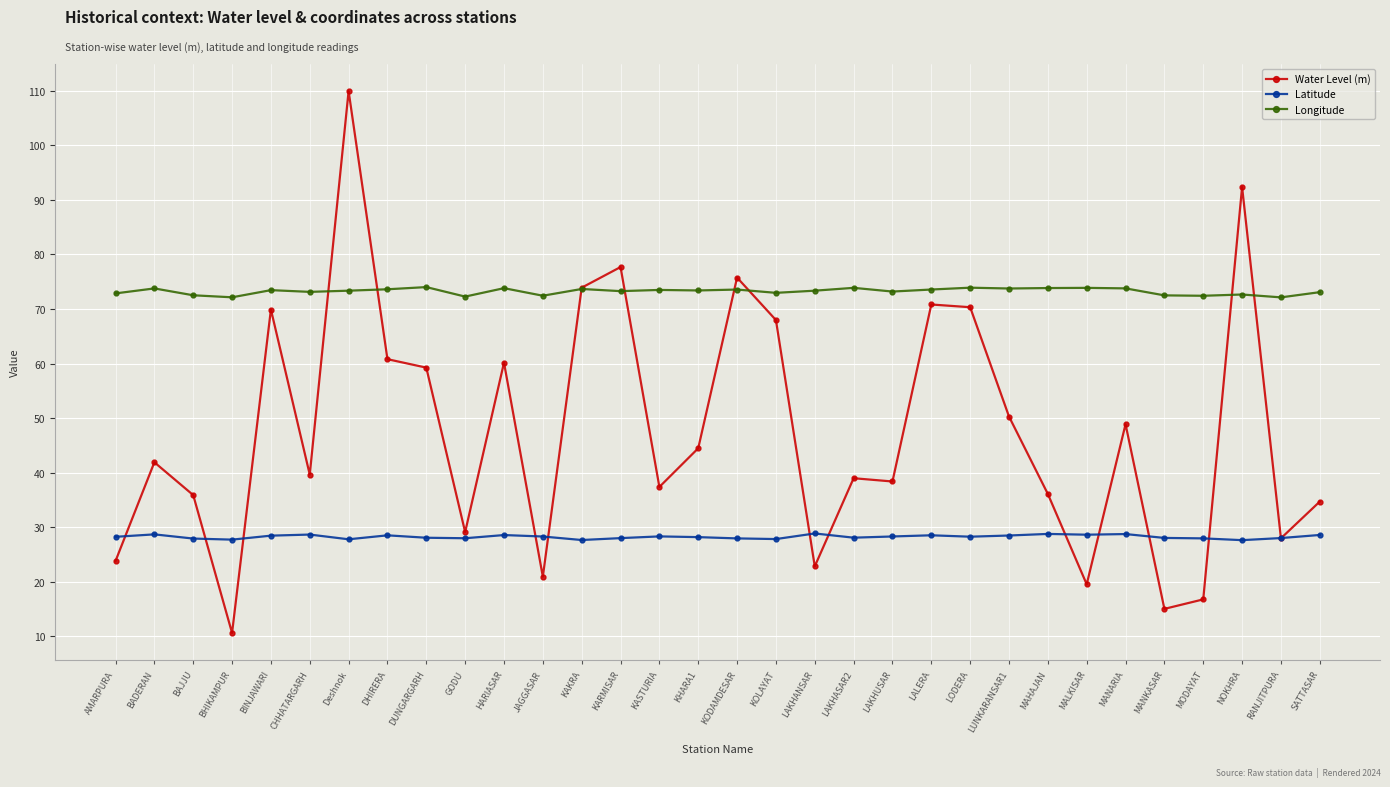

At which category does the chart reach its peak across all series?

Deshnok